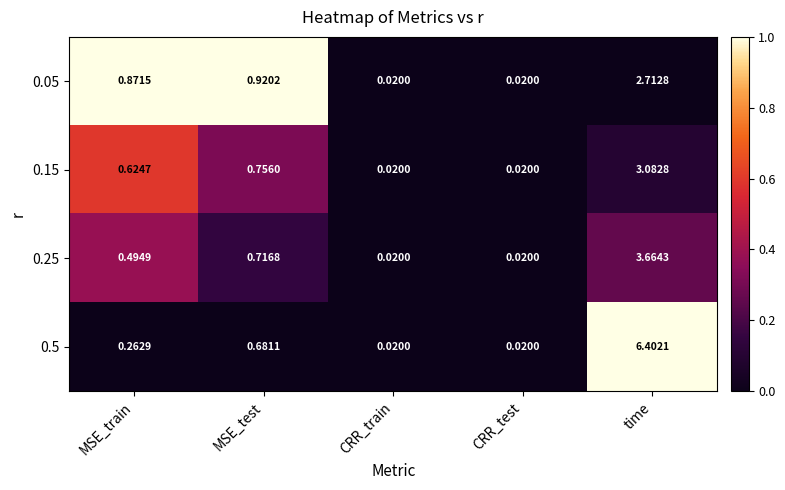

How many categories are shown in the chart?

5